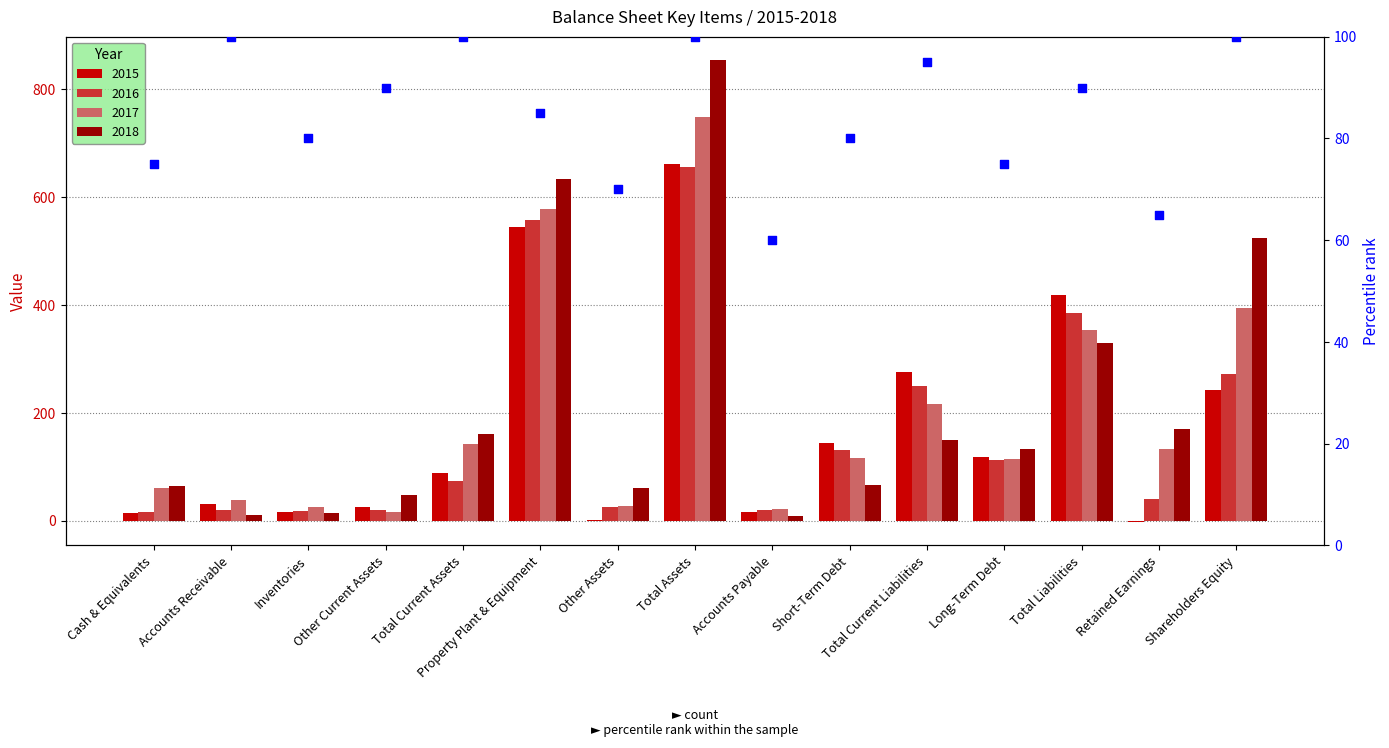

Which series reaches the minimum Y coordinate?

2015